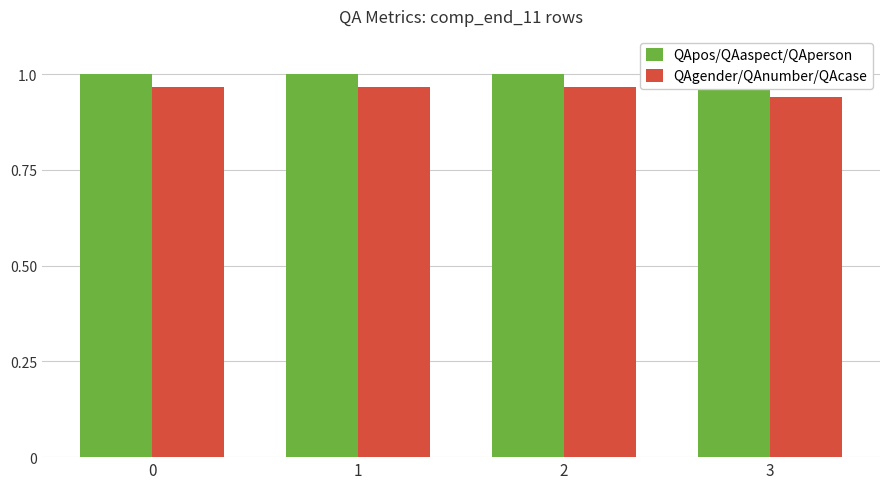

Which series changed the most between 1 and 3?

QApos/QAaspect/QAperson